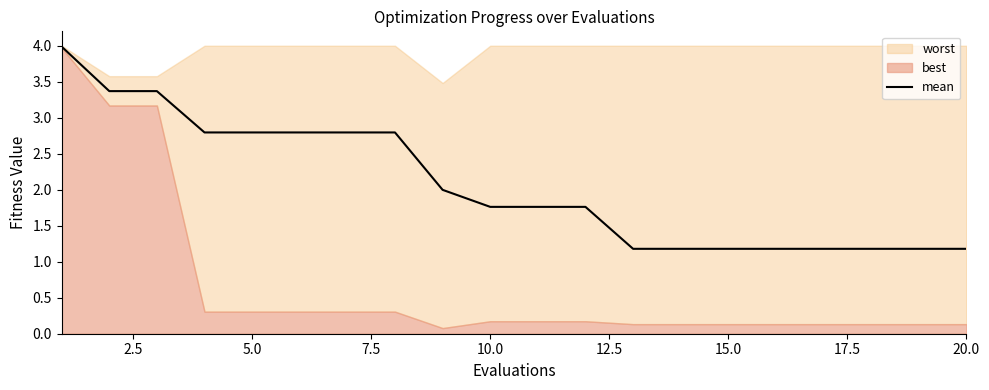

Does the chart have visible grid lines?

No